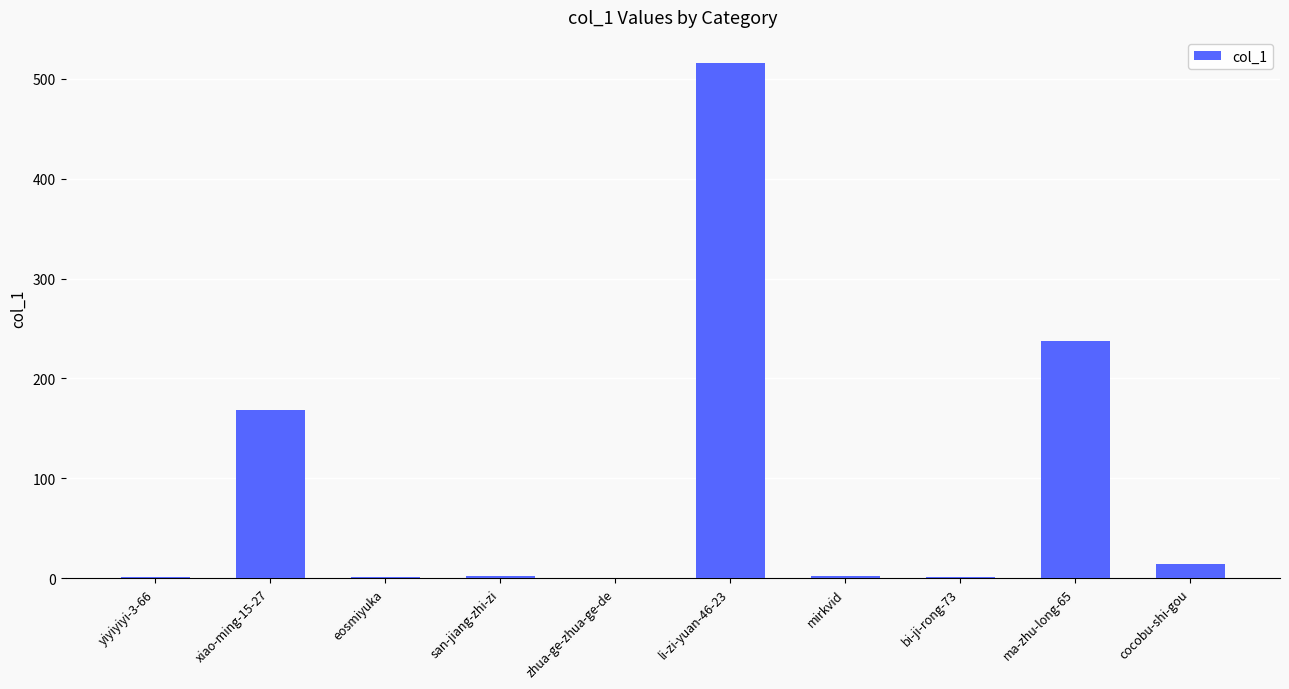

What is the sum of the values at ma-zhu-long-65 and cocobu-shi-gou?

251